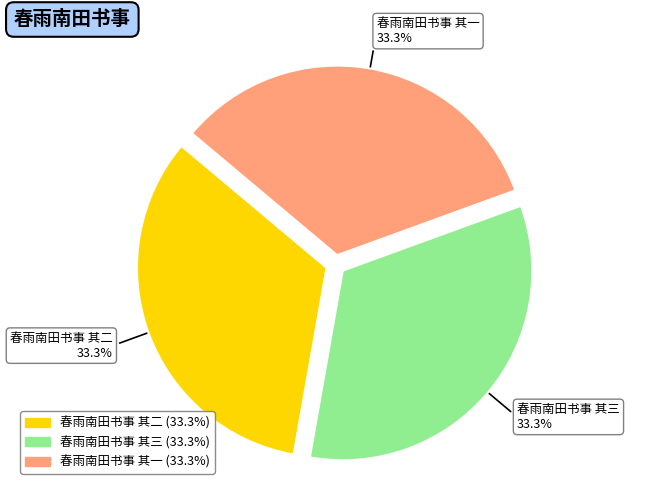

Does 春雨南田书事 其三 account for over 50% of the chart?

No